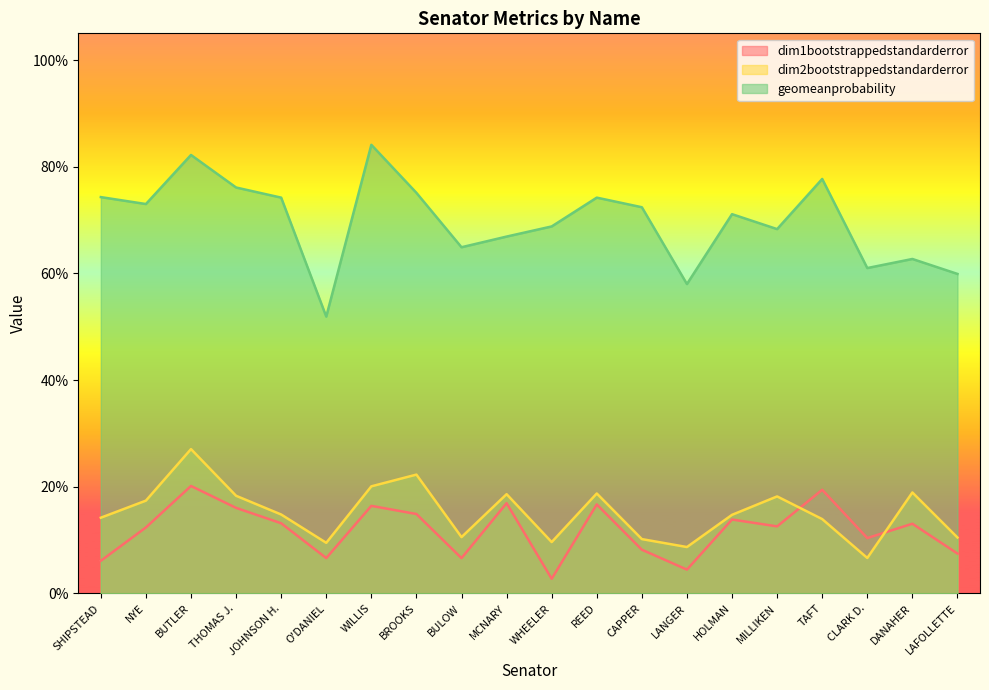

Is it true that dim2bootstrappedstandarderror equals 0.2 at MCNARY?

True